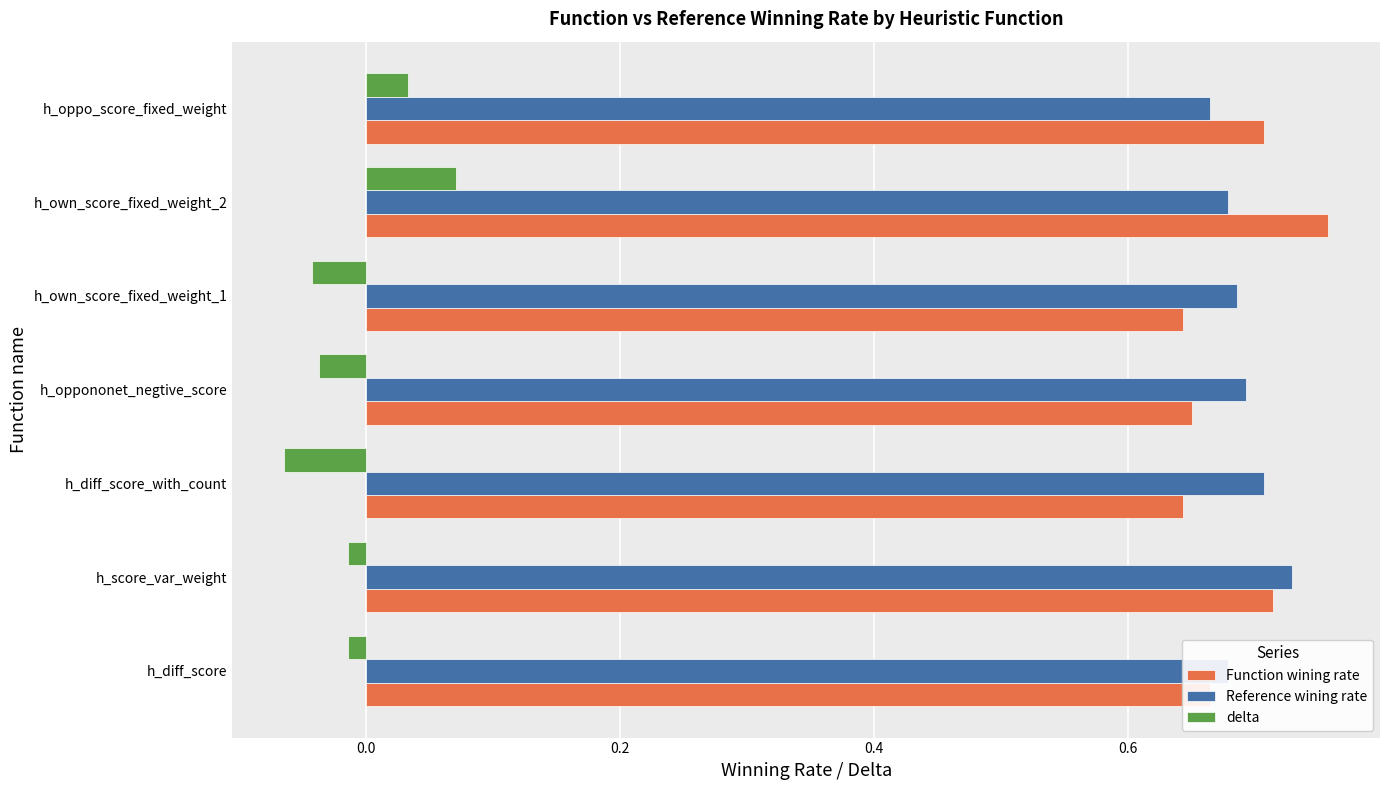

The value of delta at h_own_score_fixed_weight_2 is 0.0. True or false?

False